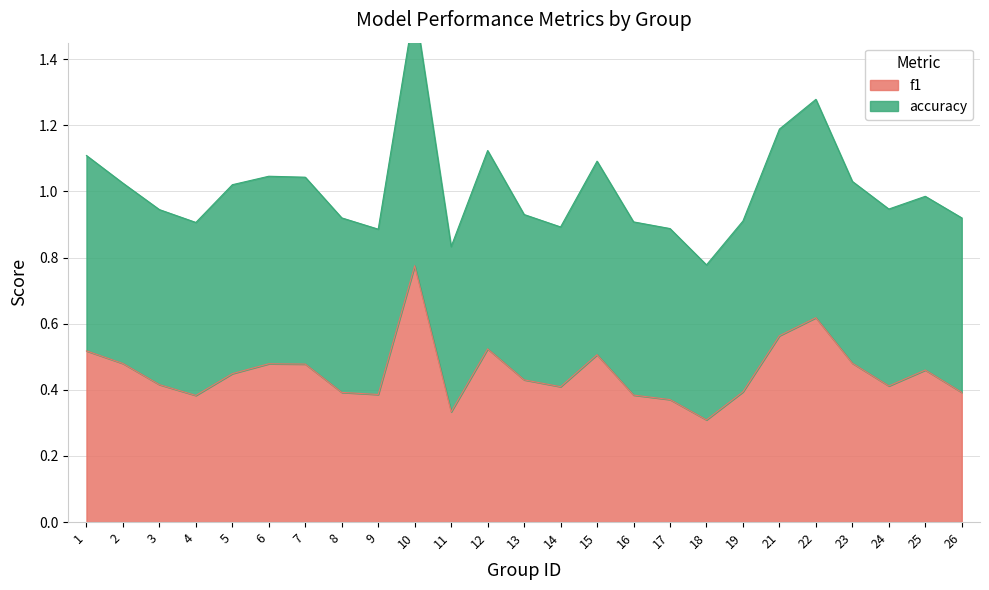

What is the smallest value displayed?

0.3